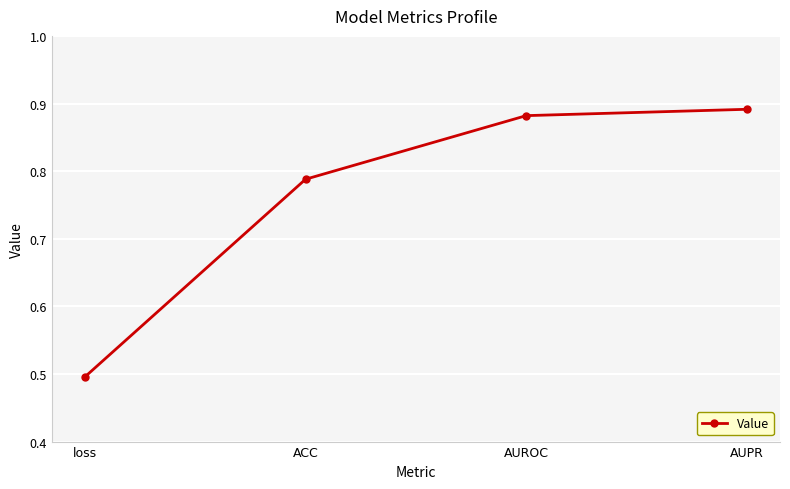

At which label is the value closest to 0?

loss